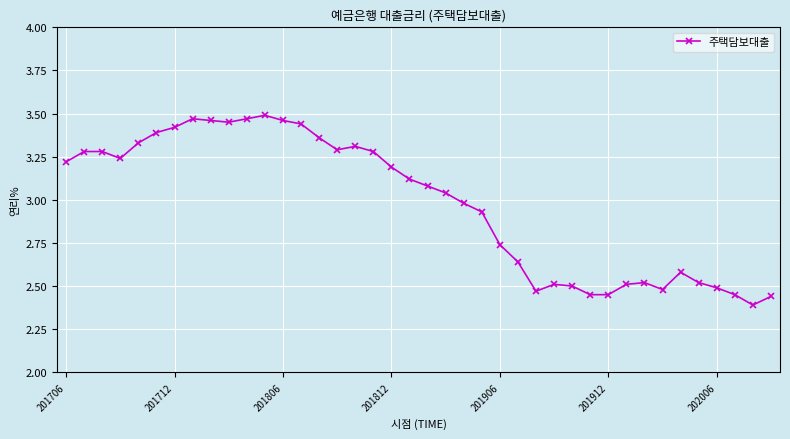

True or false: the data has more than 1 interior local peaks.

True